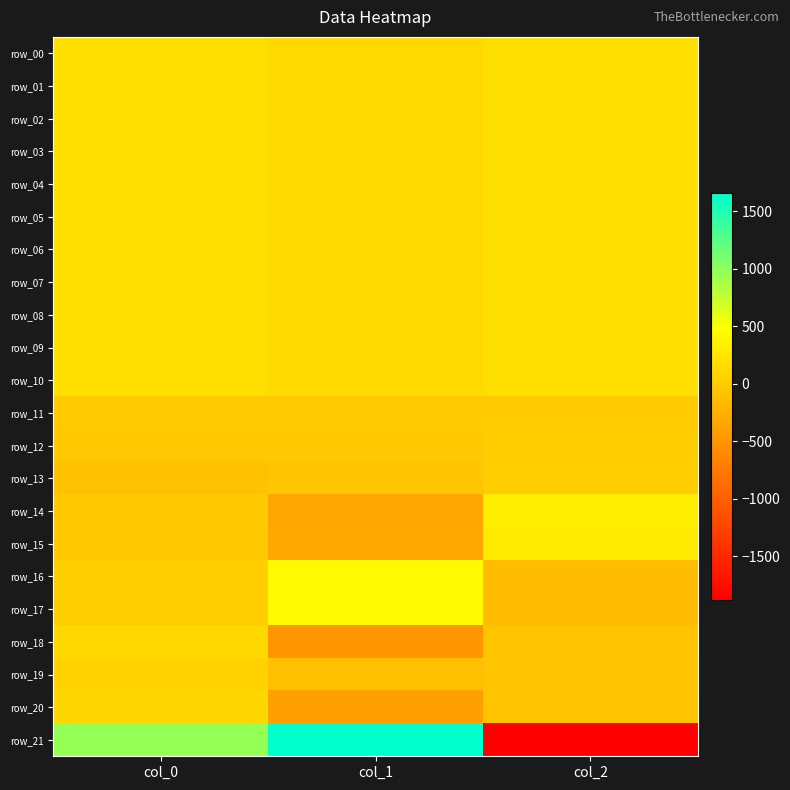

What is the greatest value displayed?

1656.1